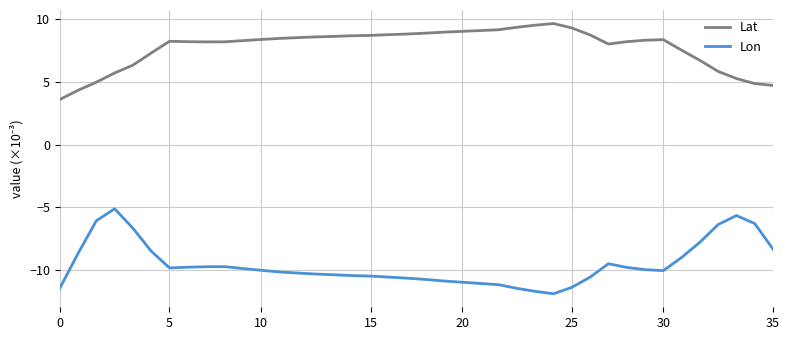

What is the maximum value shown in the chart?

9.6